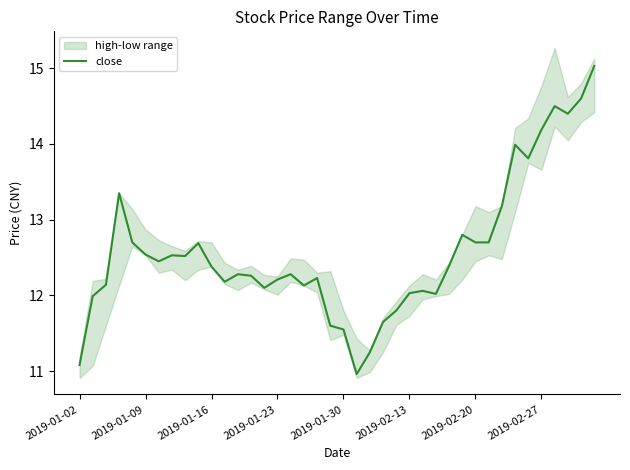

What is the lowest value of the close series?

11.0